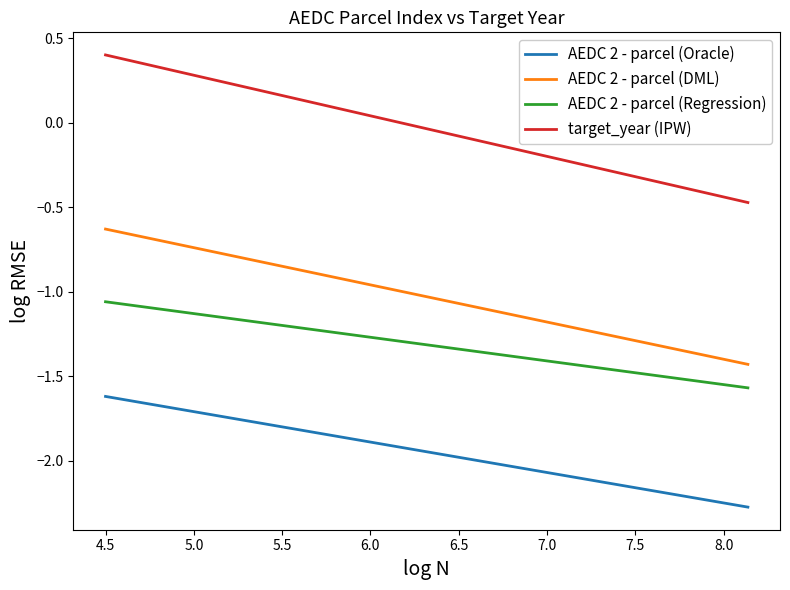

List the series in order of their peak value, lowest first.

AEDC 2 - parcel (Oracle), AEDC 2 - parcel (Regression), AEDC 2 - parcel (DML), target_year (IPW)